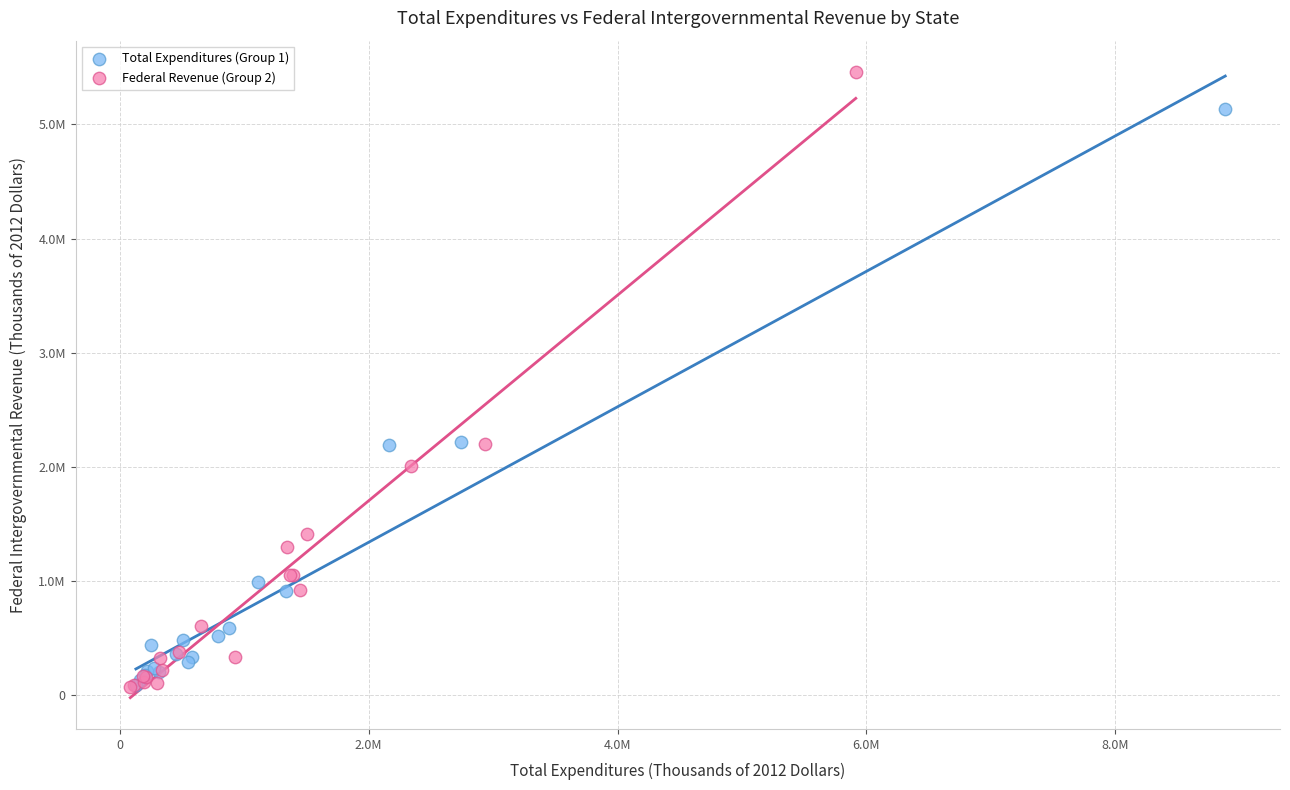

What are all the series names shown in the legend?

Total Expenditures (Group 1), Federal Revenue (Group 2)